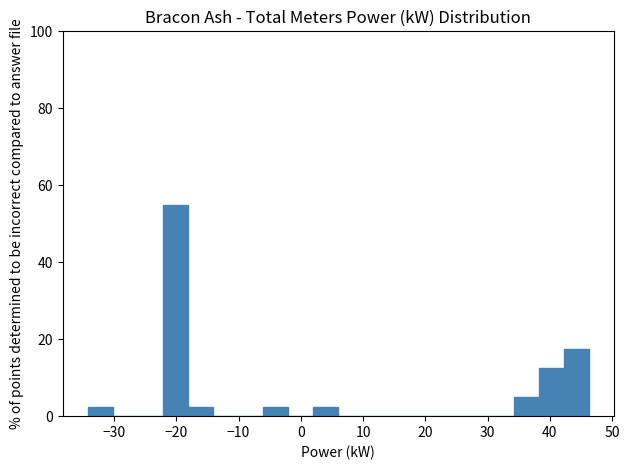

How tall is the bar that spans -34 to -30 on the x-axis? Neither the bar edges nor the heights are printed on the chart, so give them approximately, as read against the axes.

2